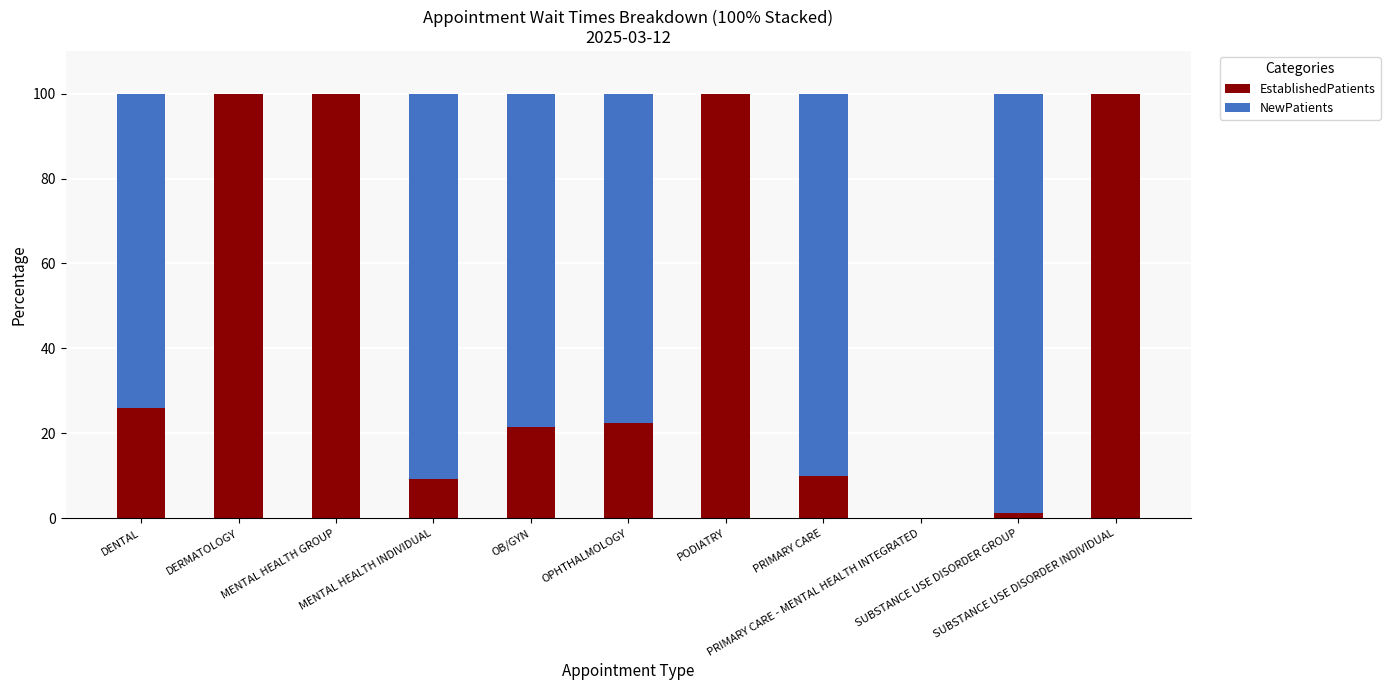

What is the sum of all EstablishedPatients values?

490.7